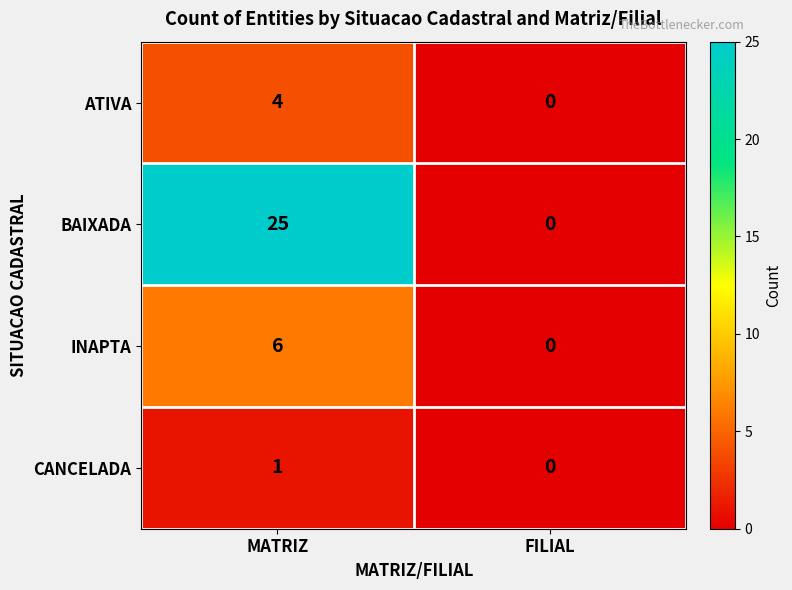

True or false: CANCELADA has a value of 0 at FILIAL.

True